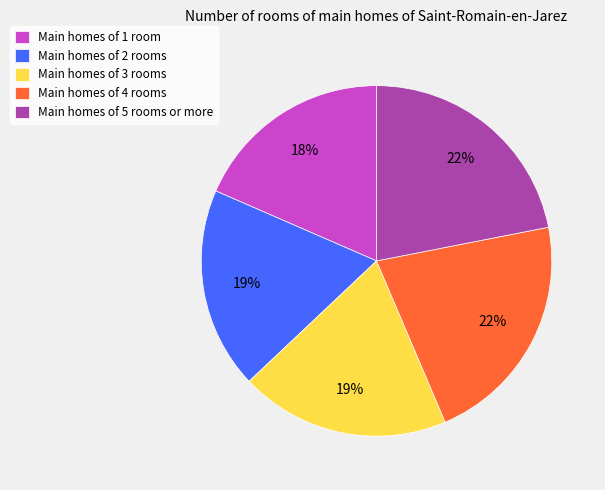

What percentage is the Main homes of 2 rooms slice, to the nearest percent?

19%